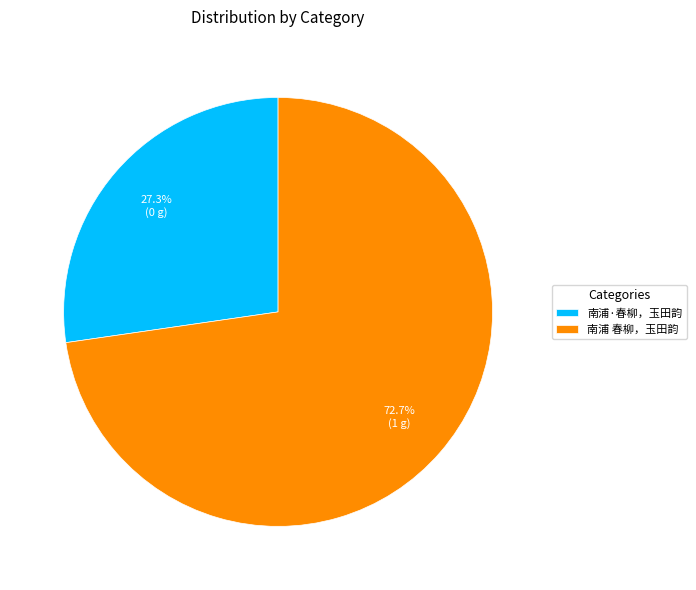

Which slice is the largest?

南浦 春柳，玉田韵